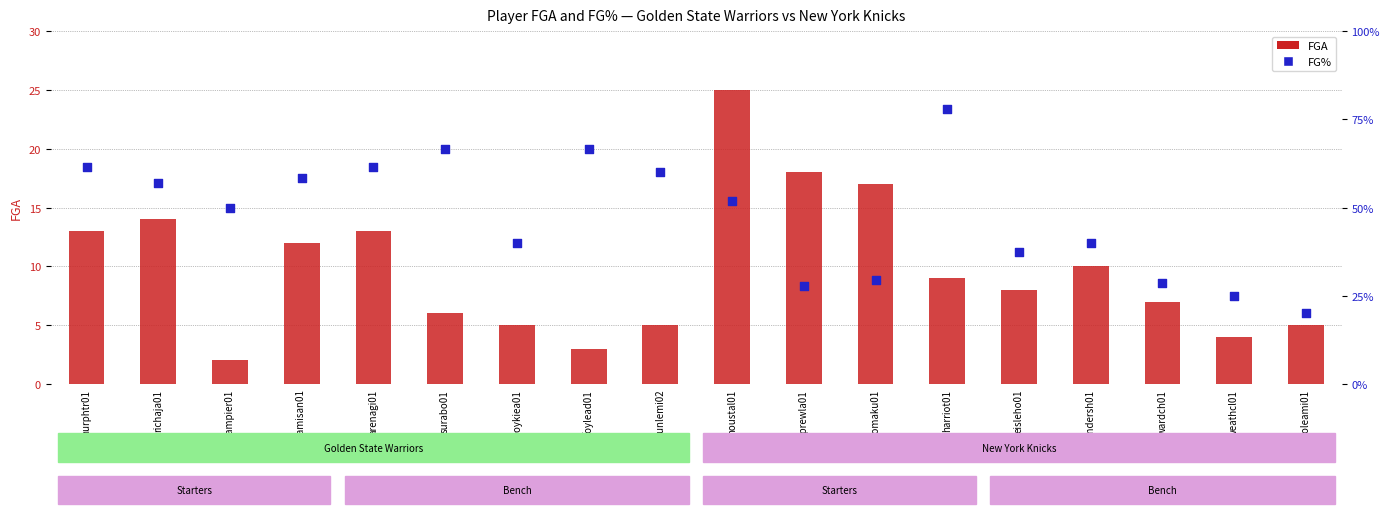

Which series has the largest Y range (max minus min)?

FGA